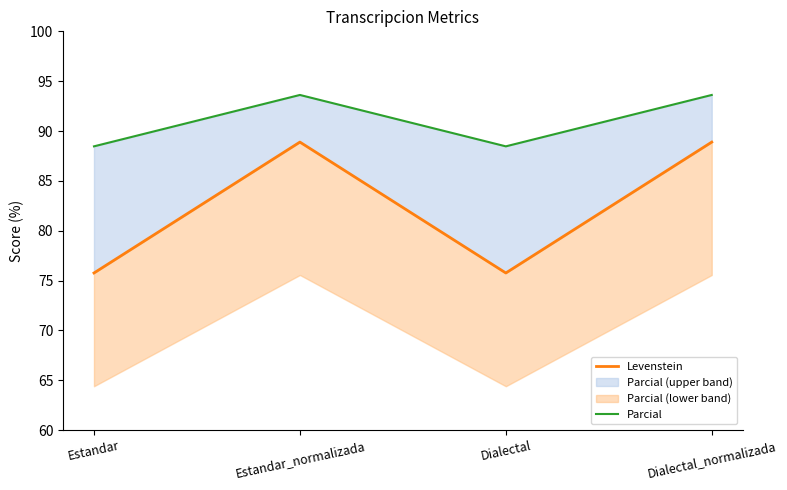

In Levenstein, how many points are lower than both neighbors (excluding endpoints)?

1